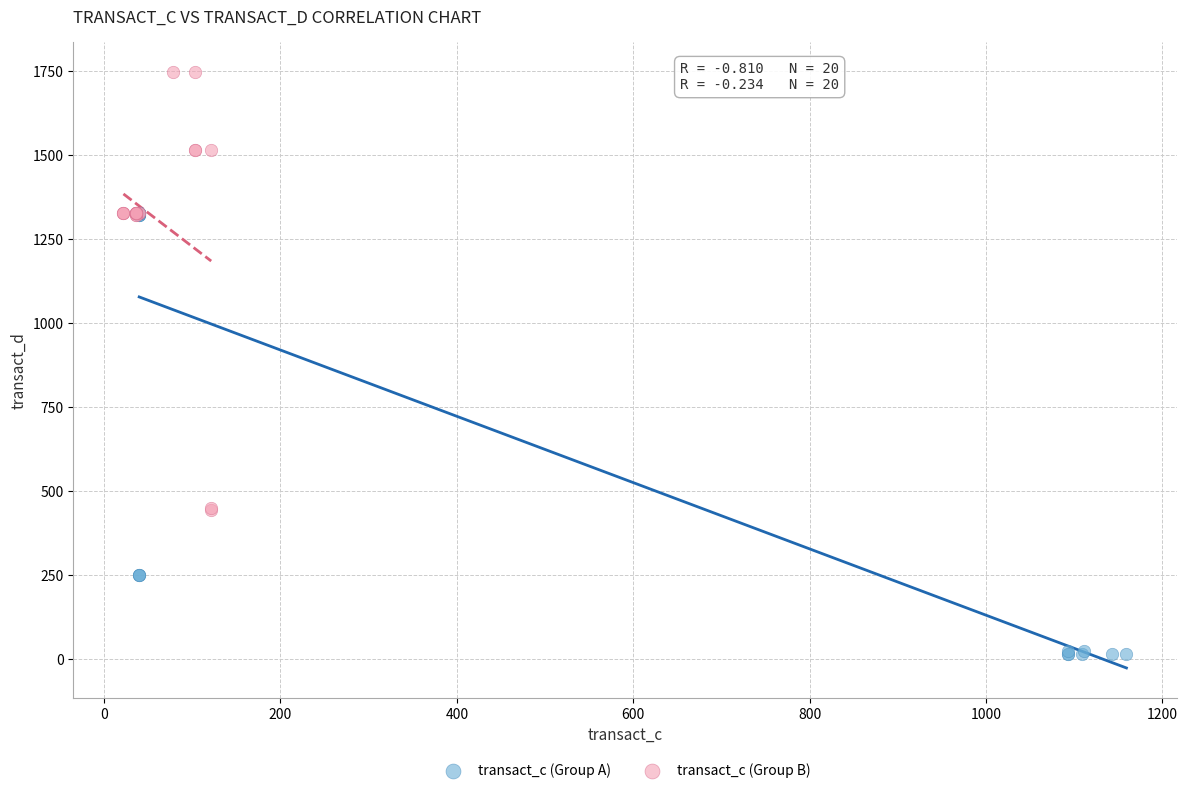

Which series contains the highest Y value?

transact_c (Group B)